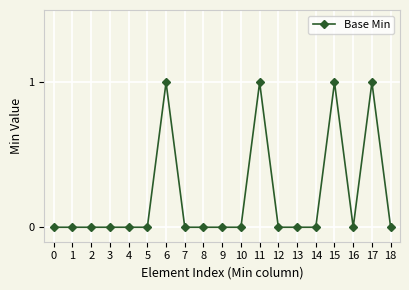

The value at 9 is 1. True or false?

False